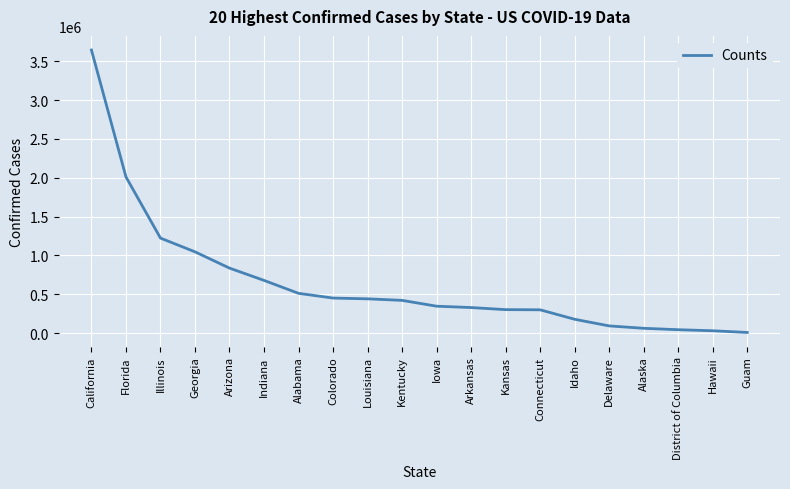

What is the greatest value displayed?

3645303